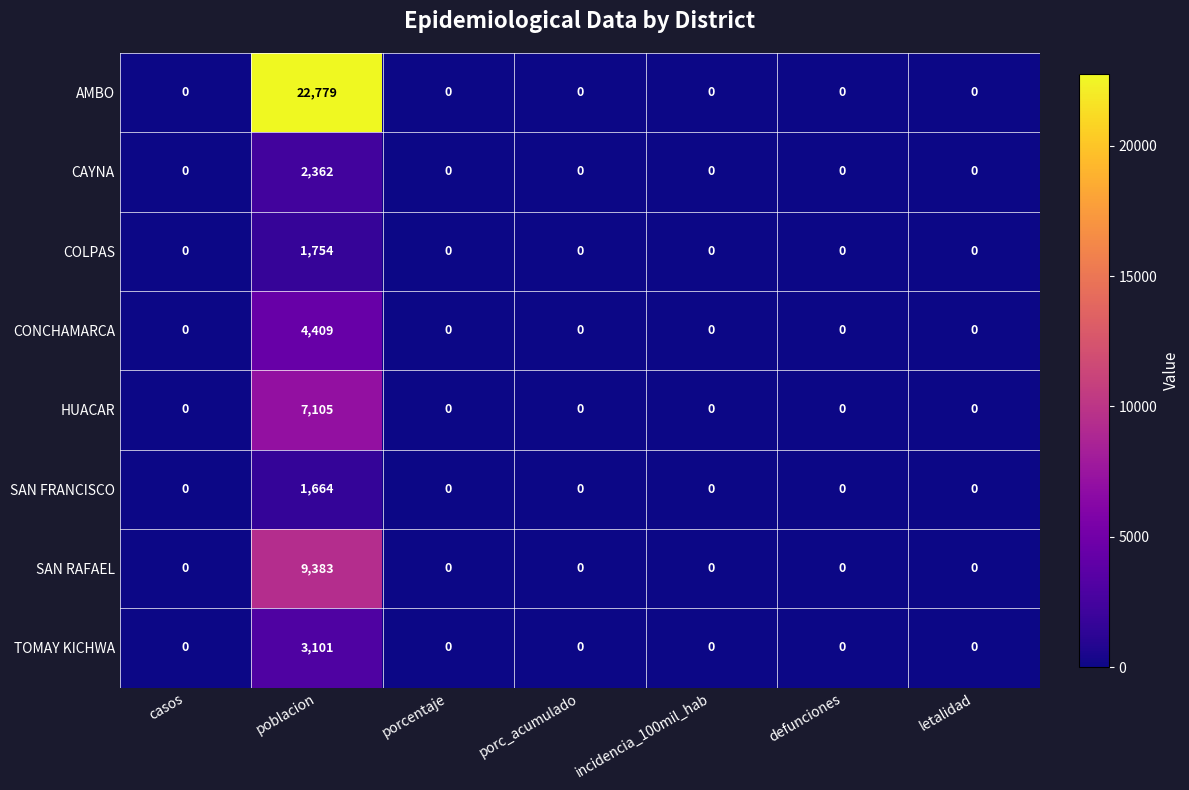

Count the number of categories in the chart.

7